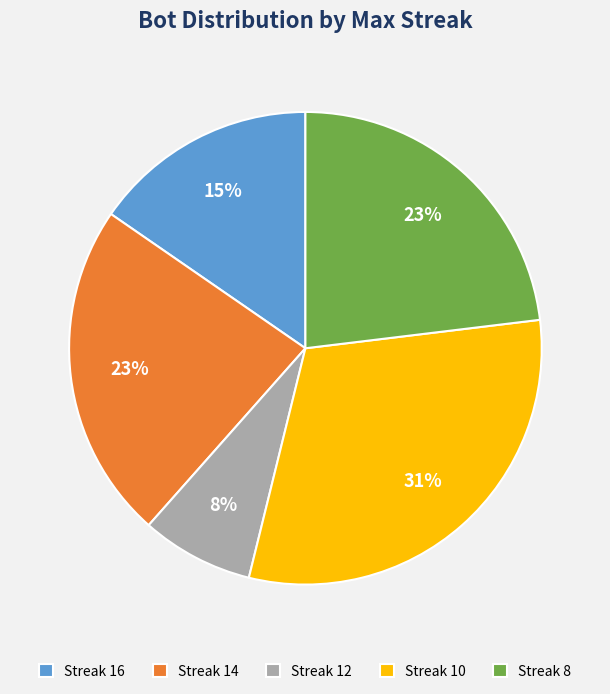

To the nearest percent, what is the difference between the largest and smallest slice percentages?

23%